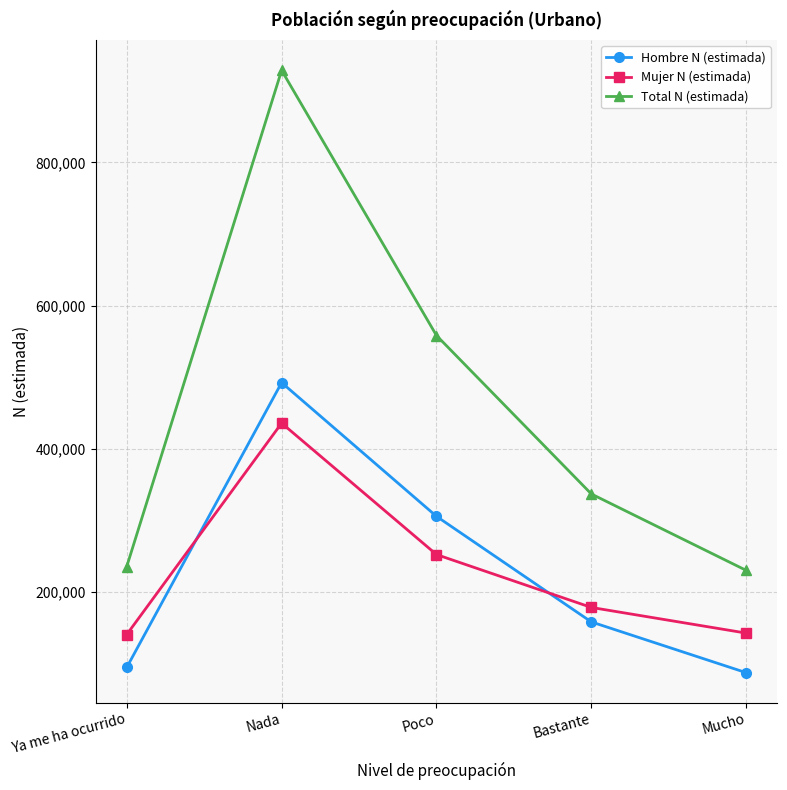

What is the difference between the Total N (estimada) values at Mucho and Nada?

698085